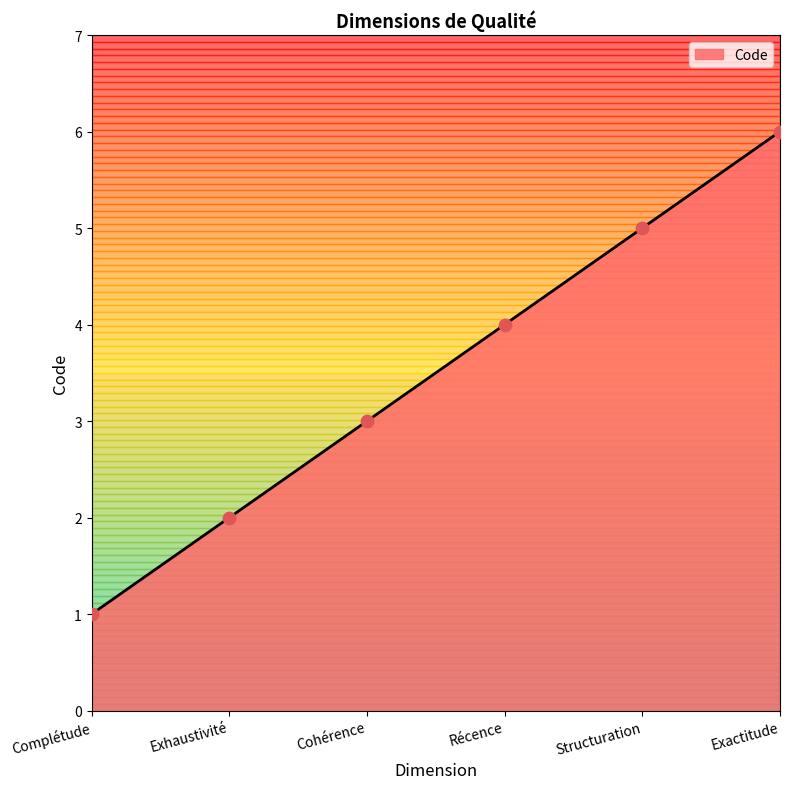

Which has a higher value, Cohérence or Exhaustivité?

Cohérence